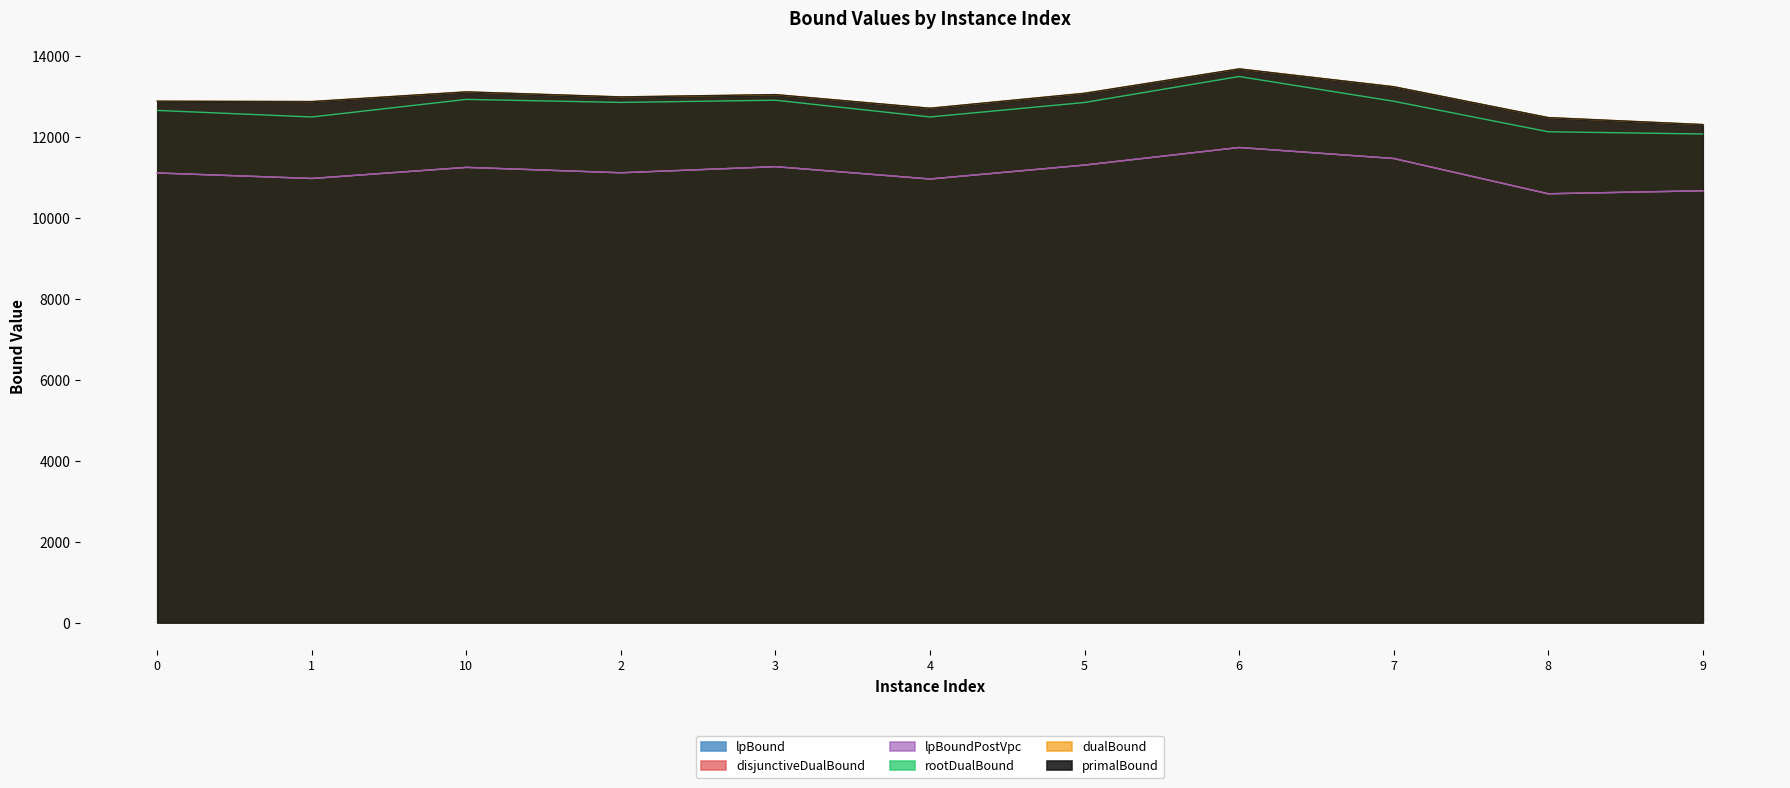

At which label does disjunctiveDualBound first exceed 11120?

10